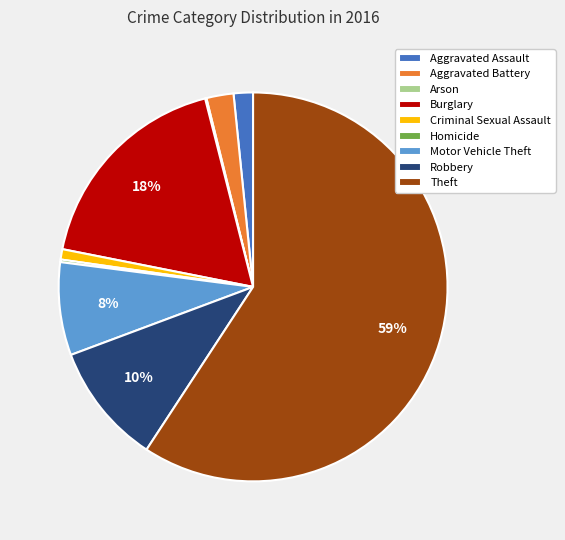

Which has a higher value, Aggravated Battery or Burglary?

Burglary